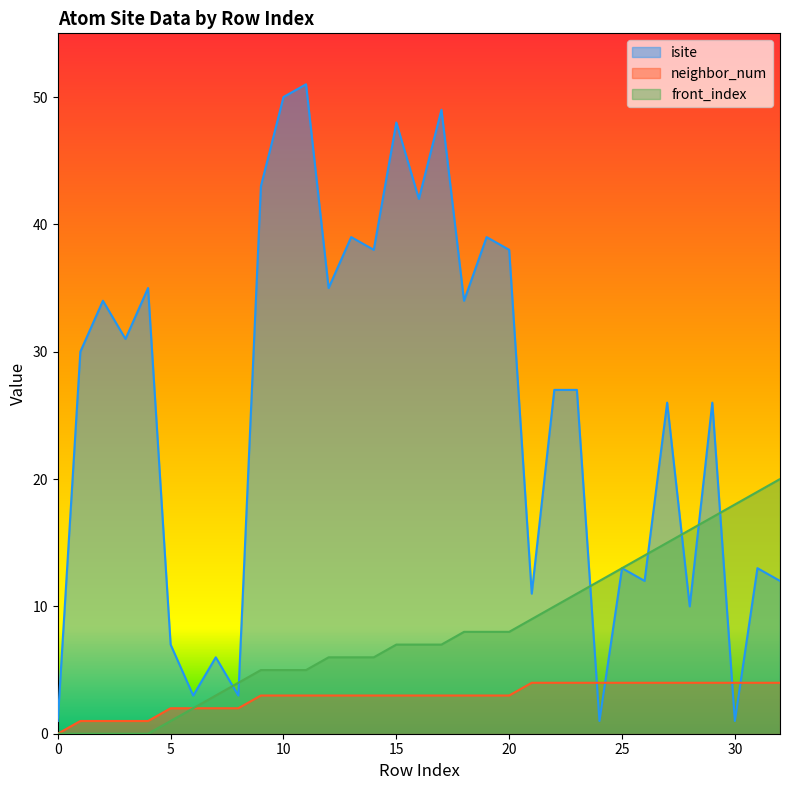

Where is neighbor_num nearest to the value 2?

5